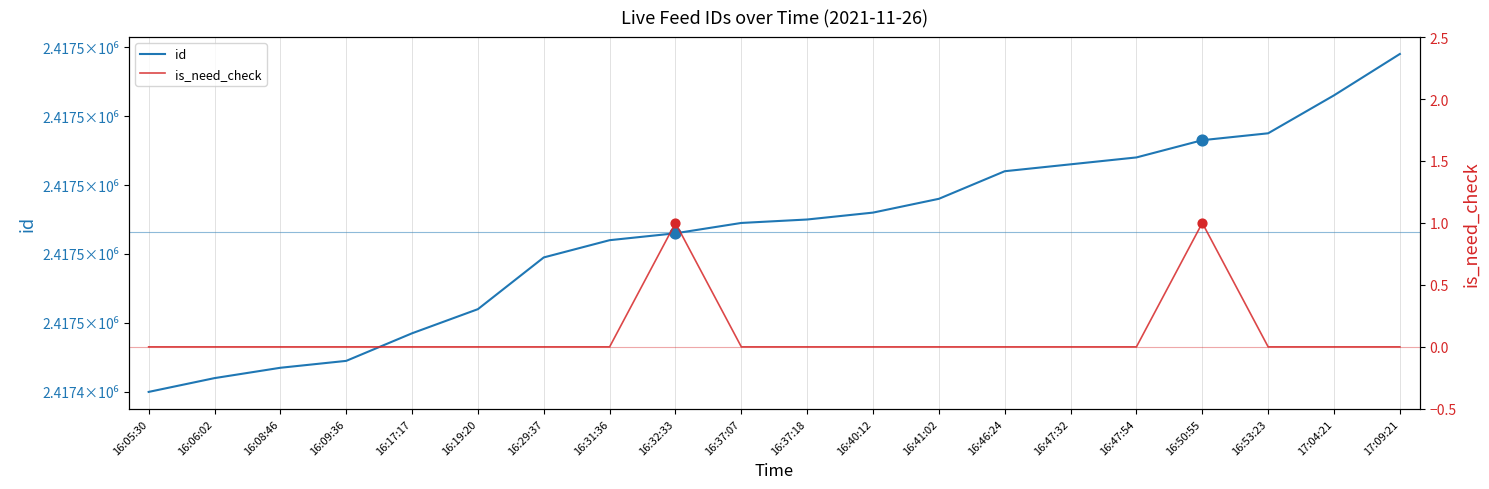

At how many categories does at least one series exceed 1407058?

20